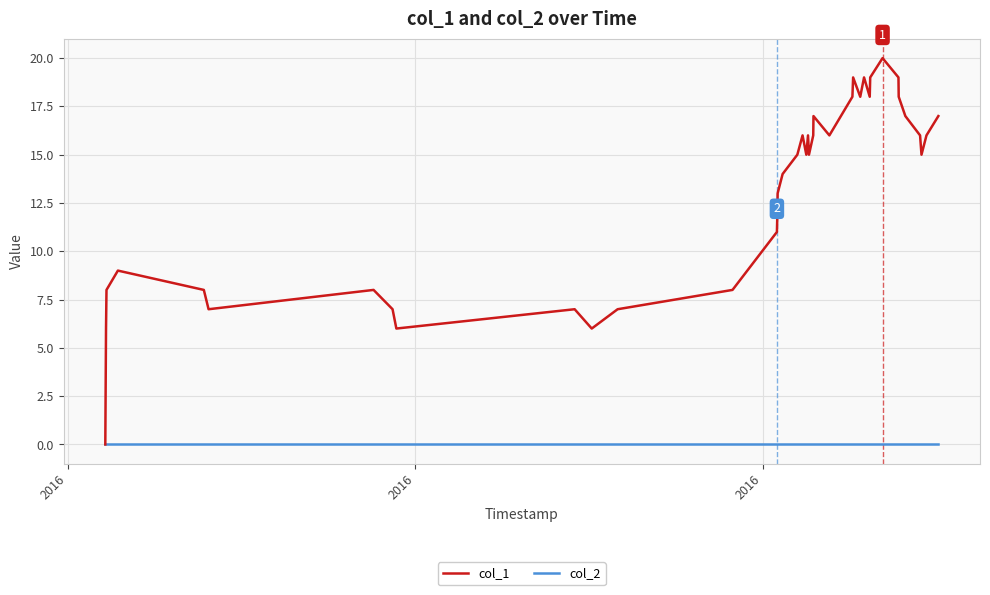

How many lines are shown in the chart?

2